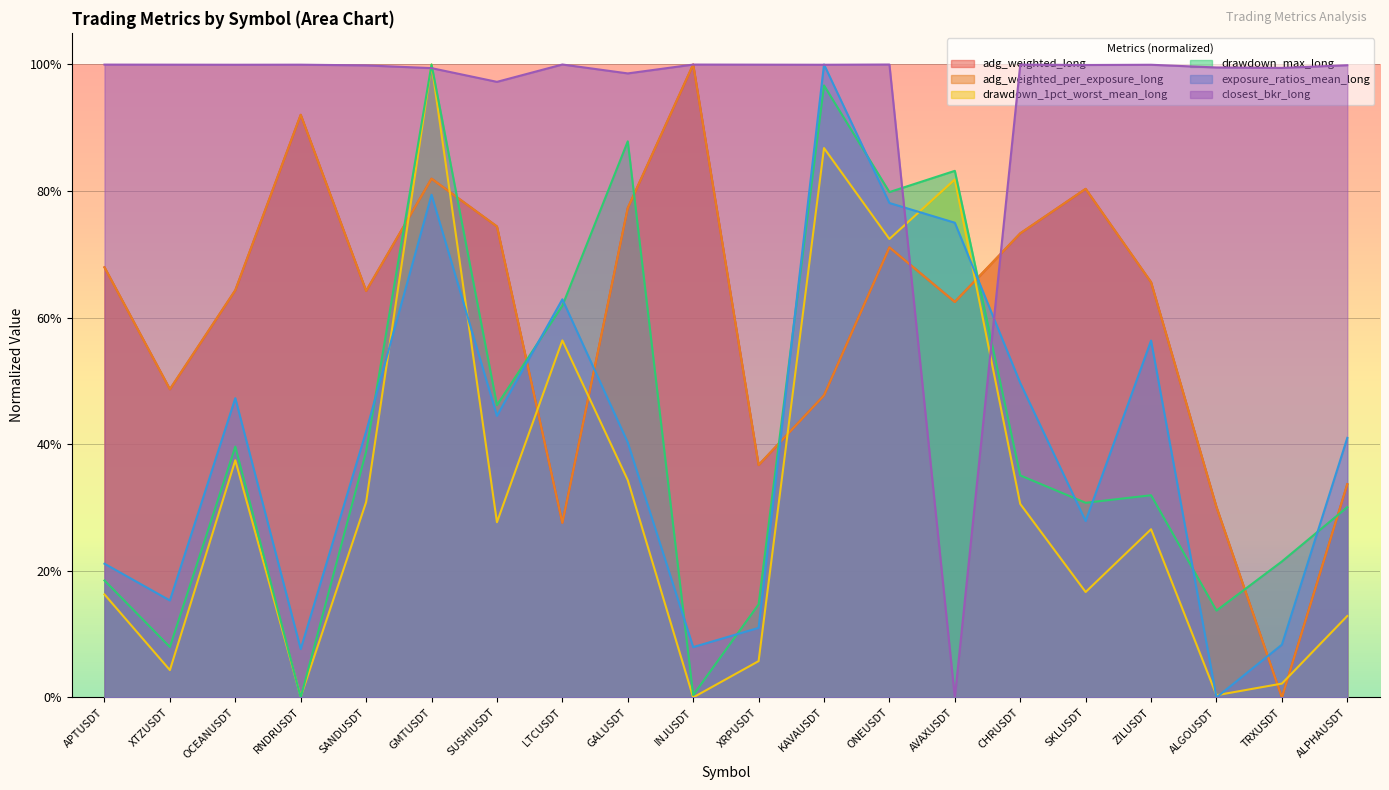

Reading left to right, what are all the values shown in this chart?

adg_weighted_long: APTUSDT=0.7	XTZUSDT=0.5	OCEANUSDT=0.6	RNDRUSDT=0.9	SANDUSDT=0.6	GMTUSDT=0.8	SUSHIUSDT=0.7	LTCUSDT=0.3	GALUSDT=0.8	INJUSDT=1.0	XRPUSDT=0.4	KAVAUSDT=0.5	ONEUSDT=0.7	AVAXUSDT=0.6	CHRUSDT=0.7	SKLUSDT=0.8	ZILUSDT=0.7	ALGOUSDT=0.3	TRXUSDT=0.0	ALPHAUSDT=0.3
adg_weighted_per_exposure_long: APTUSDT=0.7	XTZUSDT=0.5	OCEANUSDT=0.6	RNDRUSDT=0.9	SANDUSDT=0.6	GMTUSDT=0.8	SUSHIUSDT=0.7	LTCUSDT=0.3	GALUSDT=0.8	INJUSDT=1.0	XRPUSDT=0.4	KAVAUSDT=0.5	ONEUSDT=0.7	AVAXUSDT=0.6	CHRUSDT=0.7	SKLUSDT=0.8	ZILUSDT=0.7	ALGOUSDT=0.3	TRXUSDT=0.0	ALPHAUSDT=0.3
drawdown_1pct_worst_mean_long: APTUSDT=0.2	XTZUSDT=0.0	OCEANUSDT=0.4	RNDRUSDT=0.0	SANDUSDT=0.3	GMTUSDT=1.0	SUSHIUSDT=0.3	LTCUSDT=0.6	GALUSDT=0.3	INJUSDT=0.0	XRPUSDT=0.1	KAVAUSDT=0.9	ONEUSDT=0.7	AVAXUSDT=0.8	CHRUSDT=0.3	SKLUSDT=0.2	ZILUSDT=0.3	ALGOUSDT=0.0	TRXUSDT=0.0	ALPHAUSDT=0.1
drawdown_max_long: APTUSDT=0.2	XTZUSDT=0.1	OCEANUSDT=0.4	RNDRUSDT=0.0	SANDUSDT=0.4	GMTUSDT=1.0	SUSHIUSDT=0.5	LTCUSDT=0.6	GALUSDT=0.9	INJUSDT=0.0	XRPUSDT=0.1	KAVAUSDT=1.0	ONEUSDT=0.8	AVAXUSDT=0.8	CHRUSDT=0.4	SKLUSDT=0.3	ZILUSDT=0.3	ALGOUSDT=0.1	TRXUSDT=0.2	ALPHAUSDT=0.3
exposure_ratios_mean_long: APTUSDT=0.2	XTZUSDT=0.2	OCEANUSDT=0.5	RNDRUSDT=0.1	SANDUSDT=0.4	GMTUSDT=0.8	SUSHIUSDT=0.4	LTCUSDT=0.6	GALUSDT=0.4	INJUSDT=0.1	XRPUSDT=0.1	KAVAUSDT=1.0	ONEUSDT=0.8	AVAXUSDT=0.8	CHRUSDT=0.5	SKLUSDT=0.3	ZILUSDT=0.6	ALGOUSDT=0.0	TRXUSDT=0.1	ALPHAUSDT=0.4
closest_bkr_long: APTUSDT=1.0	XTZUSDT=1.0	OCEANUSDT=1.0	RNDRUSDT=1.0	SANDUSDT=1.0	GMTUSDT=1.0	SUSHIUSDT=1.0	LTCUSDT=1.0	GALUSDT=1.0	INJUSDT=1.0	XRPUSDT=1.0	KAVAUSDT=1.0	ONEUSDT=1.0	AVAXUSDT=0.0	CHRUSDT=1.0	SKLUSDT=1.0	ZILUSDT=1.0	ALGOUSDT=1.0	TRXUSDT=1.0	ALPHAUSDT=1.0